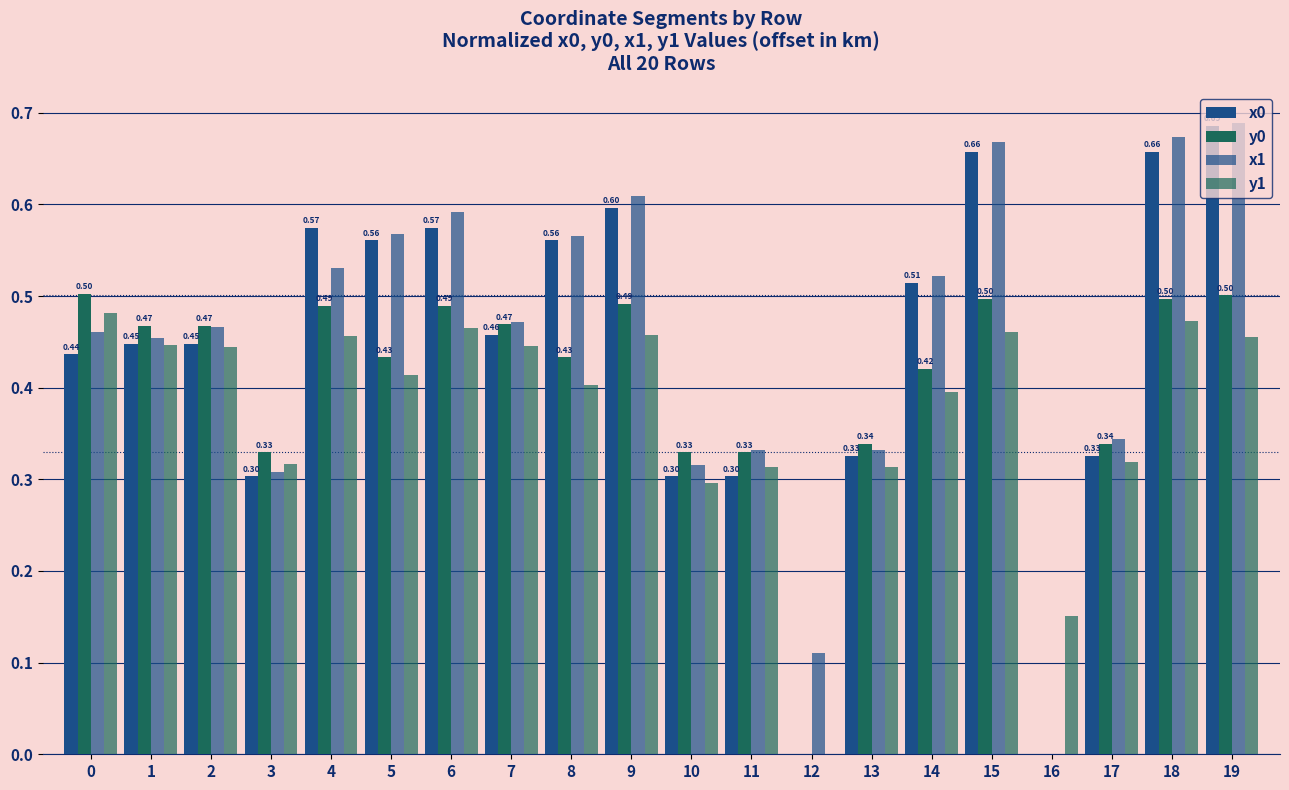

List the series in order of their peak value, lowest first.

y1, y0, x0, x1